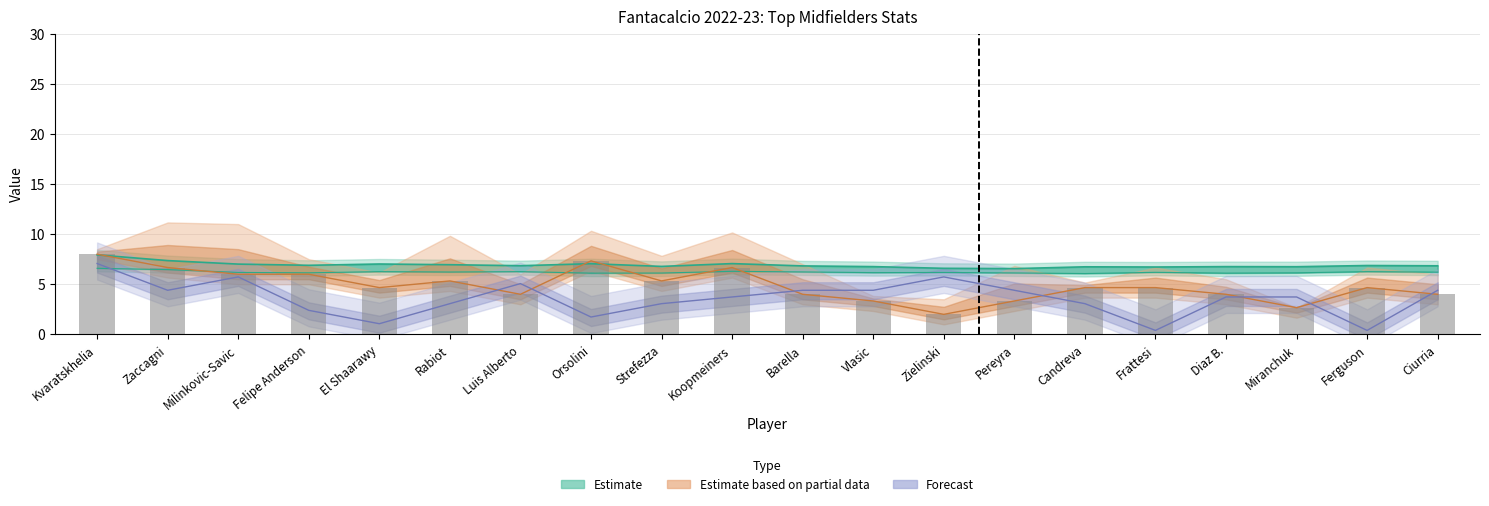

How many values are between 4 and 6?

12